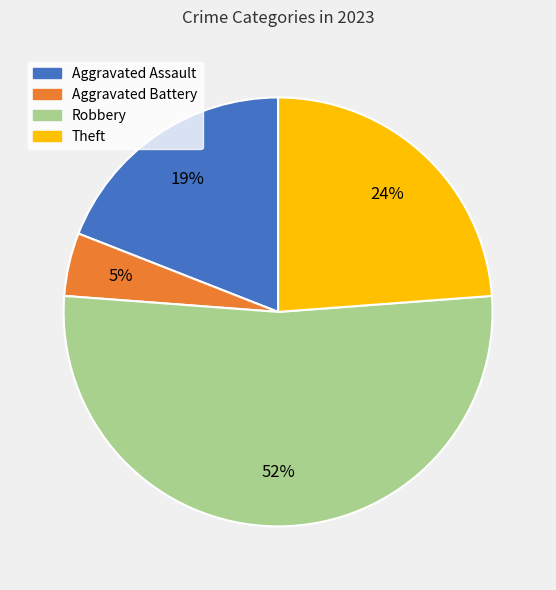

To the nearest percent, what is the difference between the Aggravated Assault and Theft slice percentages?

5%